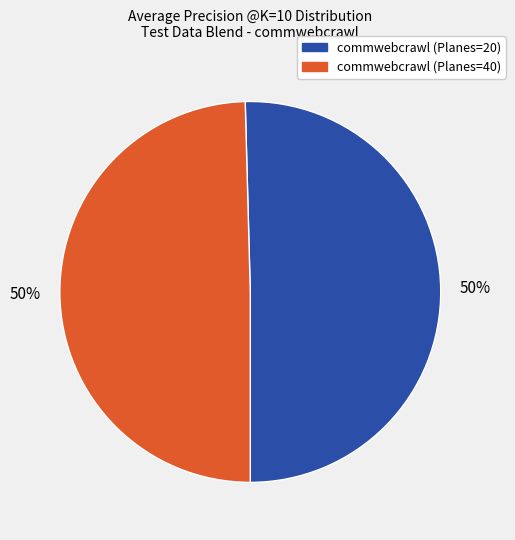

What percentage is the commwebcrawl (Planes=20) slice, to the nearest percent?

50%